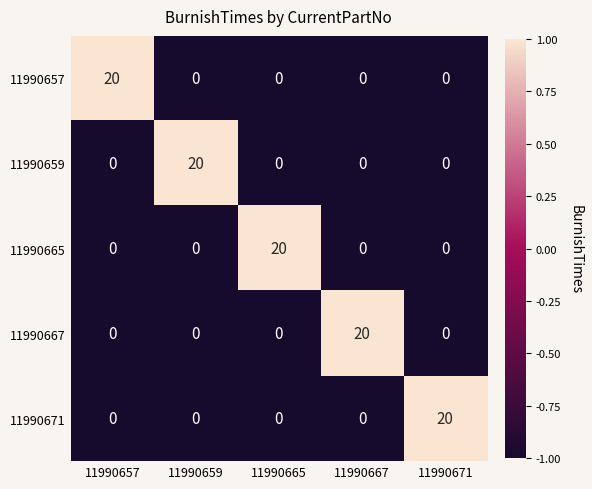

What is the total value across all series at 11990667?

20